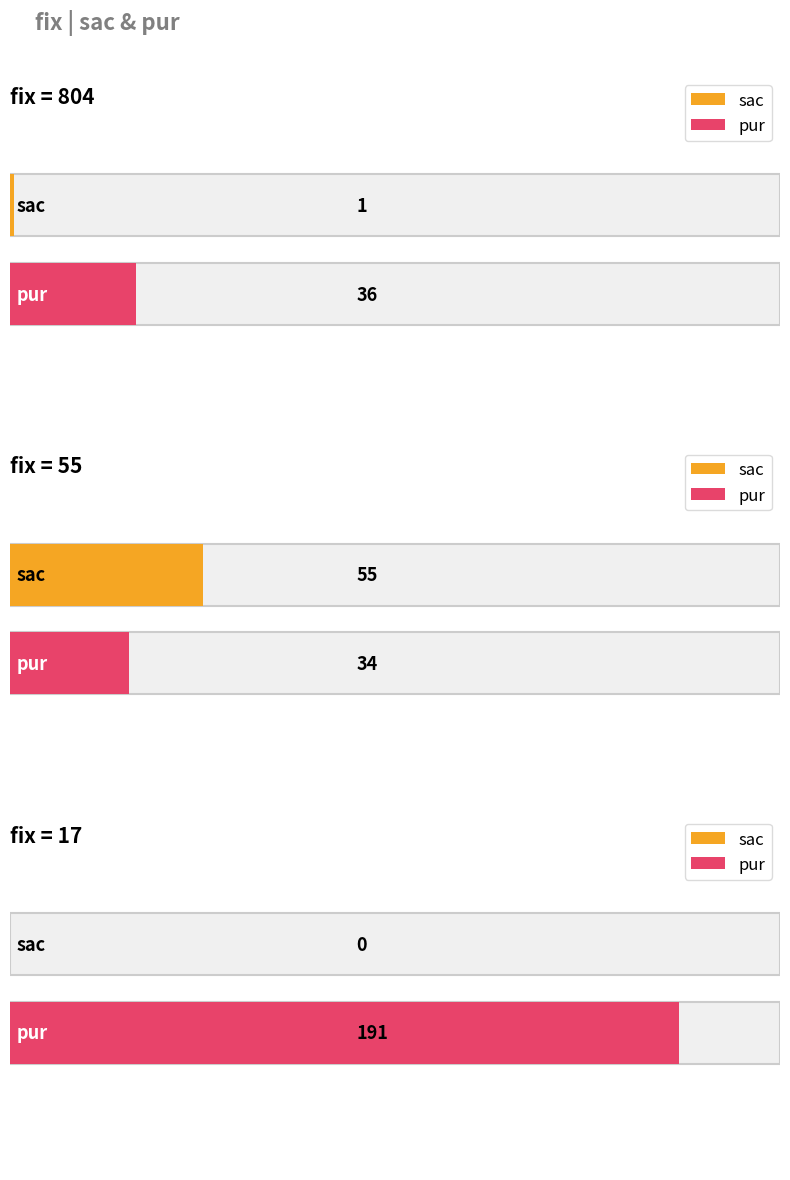

At which category is the sum across all series the highest?

17